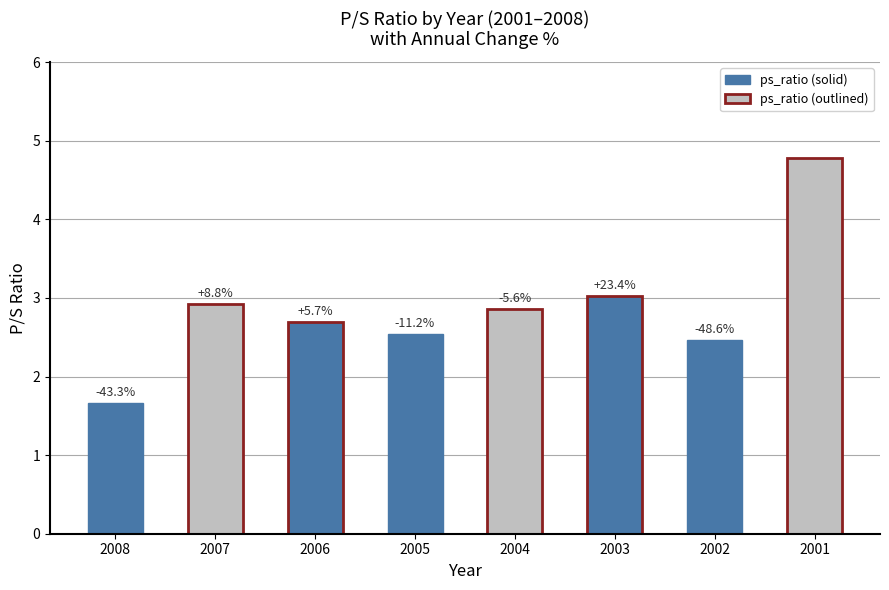

What is the minimum value shown in the chart?

1.7